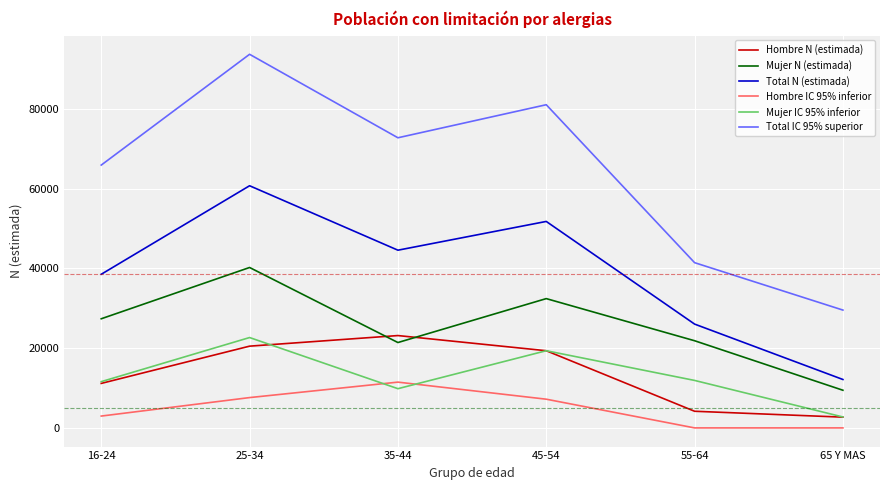

Which series has the largest total across all categories?

Total IC 95% superior